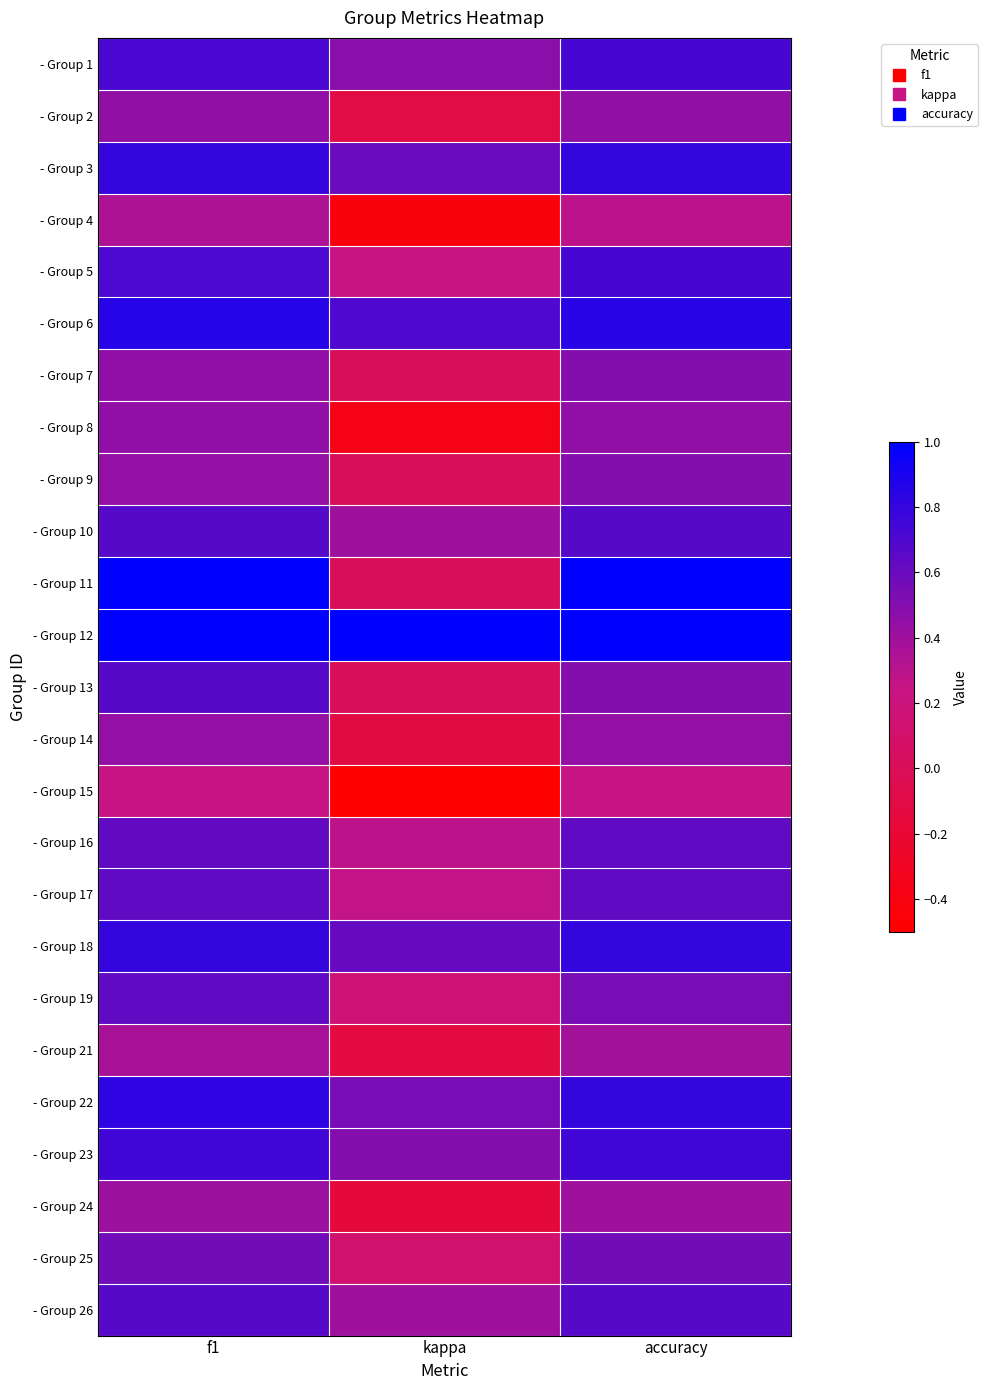

Reading right to left, extract all data points from this chart.

- Group 1: accuracy=0.7	kappa=0.5	f1=0.7
- Group 2: accuracy=0.4	kappa=-0.1	f1=0.4
- Group 3: accuracy=0.8	kappa=0.6	f1=0.8
- Group 4: accuracy=0.3	kappa=-0.4	f1=0.3
- Group 5: accuracy=0.7	kappa=0.2	f1=0.7
- Group 6: accuracy=0.8	kappa=0.7	f1=0.8
- Group 7: accuracy=0.5	kappa=0.0	f1=0.5
- Group 8: accuracy=0.5	kappa=-0.4	f1=0.5
- Group 9: accuracy=0.5	kappa=0.0	f1=0.4
- Group 10: accuracy=0.7	kappa=0.4	f1=0.7
- Group 11: accuracy=1.0	kappa=0.0	f1=1.0
- Group 12: accuracy=1.0	kappa=1.0	f1=1.0
- Group 13: accuracy=0.5	kappa=0.0	f1=0.7
- Group 14: accuracy=0.4	kappa=-0.1	f1=0.4
- Group 15: accuracy=0.2	kappa=-0.5	f1=0.2
- Group 16: accuracy=0.6	kappa=0.3	f1=0.6
- Group 17: accuracy=0.6	kappa=0.3	f1=0.6
- Group 18: accuracy=0.8	kappa=0.6	f1=0.8
- Group 19: accuracy=0.5	kappa=0.2	f1=0.6
- Group 21: accuracy=0.4	kappa=-0.1	f1=0.4
- Group 22: accuracy=0.8	kappa=0.5	f1=0.8
- Group 23: accuracy=0.8	kappa=0.5	f1=0.7
- Group 24: accuracy=0.4	kappa=-0.2	f1=0.4
- Group 25: accuracy=0.6	kappa=0.1	f1=0.6
- Group 26: accuracy=0.7	kappa=0.4	f1=0.7